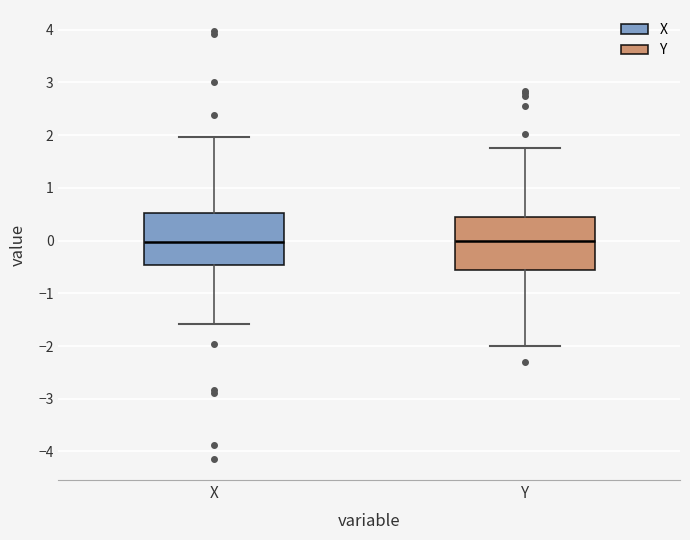

Reading left to right, transcribe this box plot: for each box, give where its median line is, the range the box spans, and where its two whiskers end, as read against the y-axis. The values are not printed on the chart, so give them approximately, as read against the axis.

X: median 0.0, box -0.5 to 0.5, whiskers -1.6 to 2.0
Y: median 0.0, box -0.6 to 0.4, whiskers -2.0 to 1.8